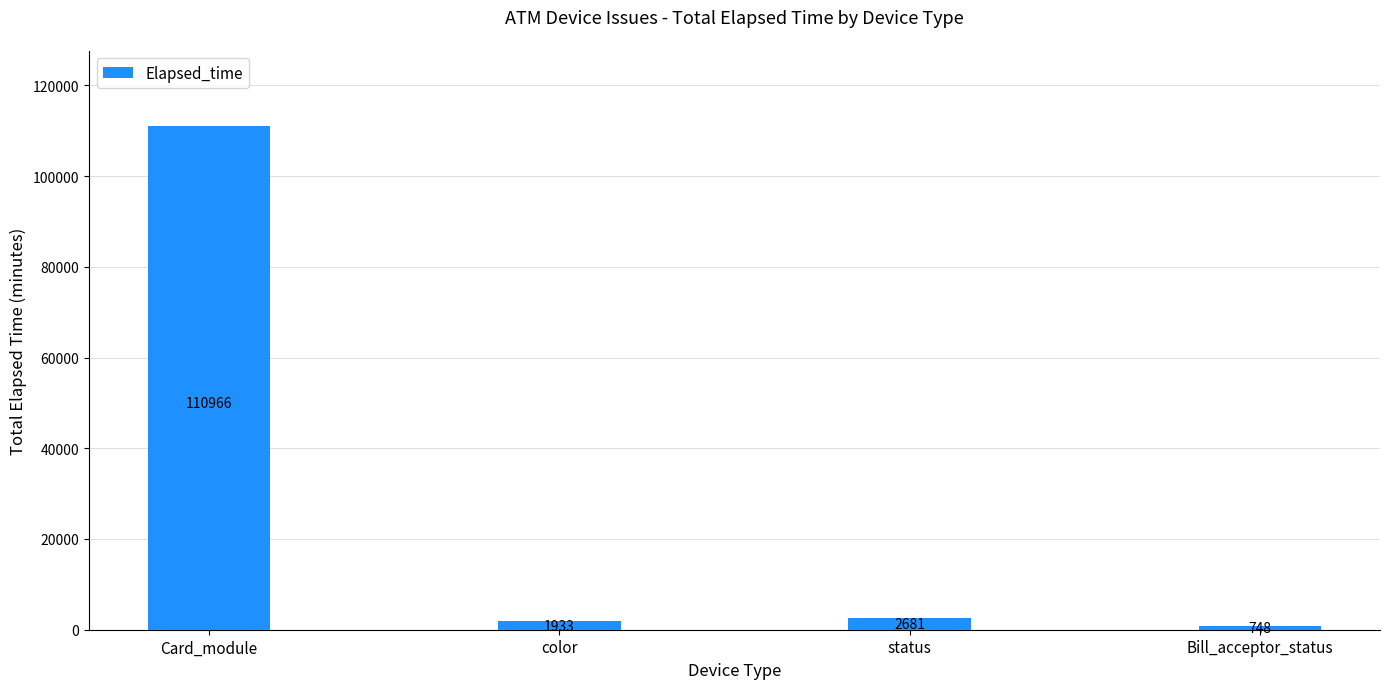

What is the change in value from Card_module to color?

-109033